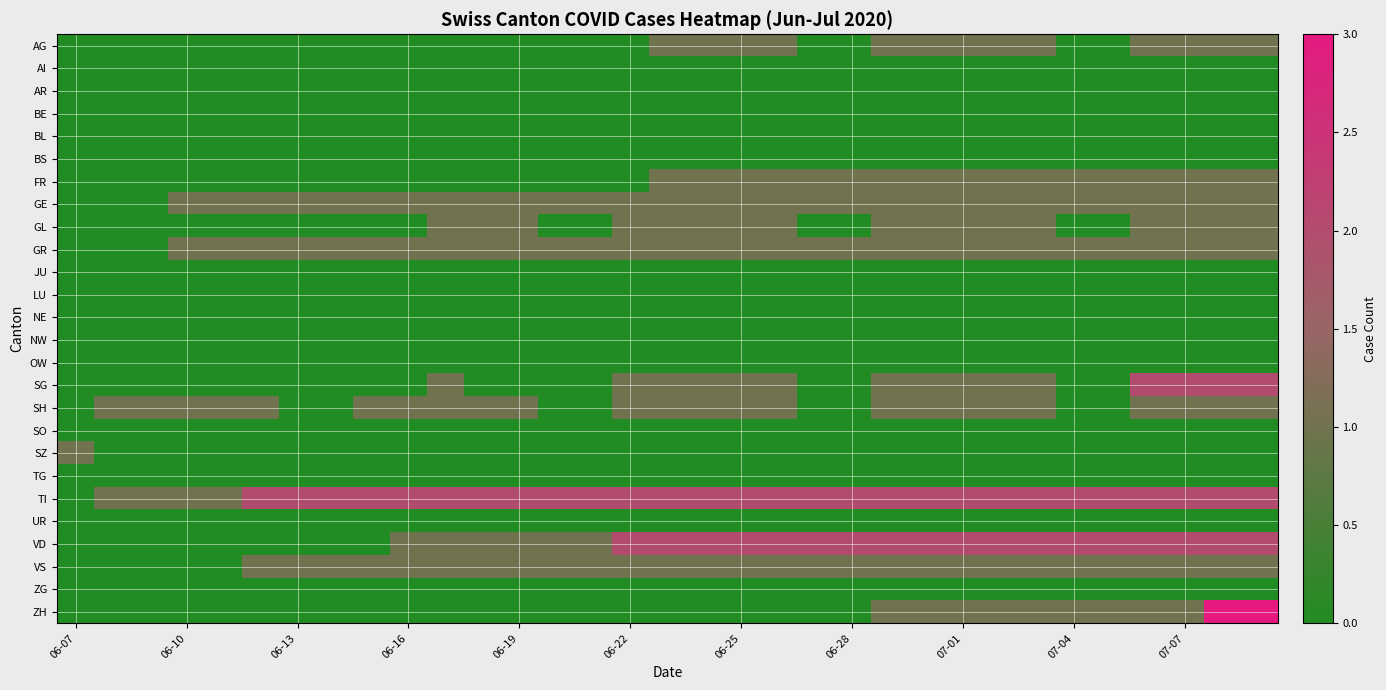

List the series in order of their peak value, highest first.

ZH, SG, TI, VD, AG, FR, GE, GL, GR, SH, SZ, VS, AI, AR, BE, BL, BS, JU, LU, NE, NW, OW, SO, TG, UR, ZG